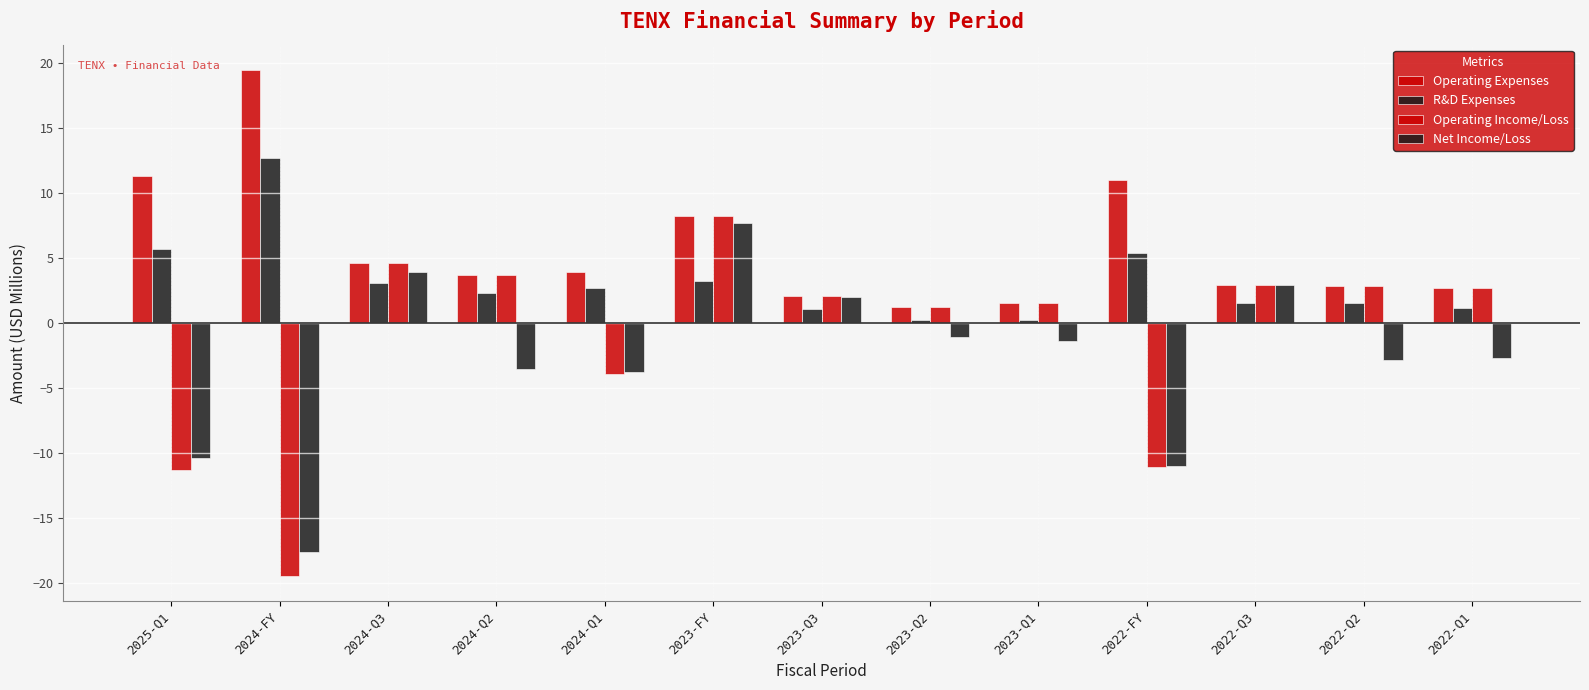

Are the bars grouped side by side (vs. stacked)?

Yes